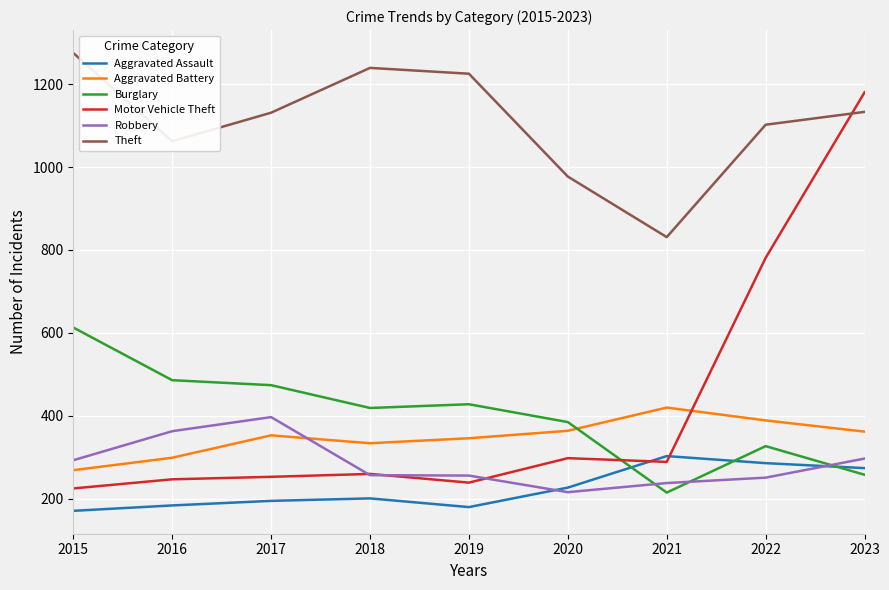

What is the total value across all series at 2015?

2846